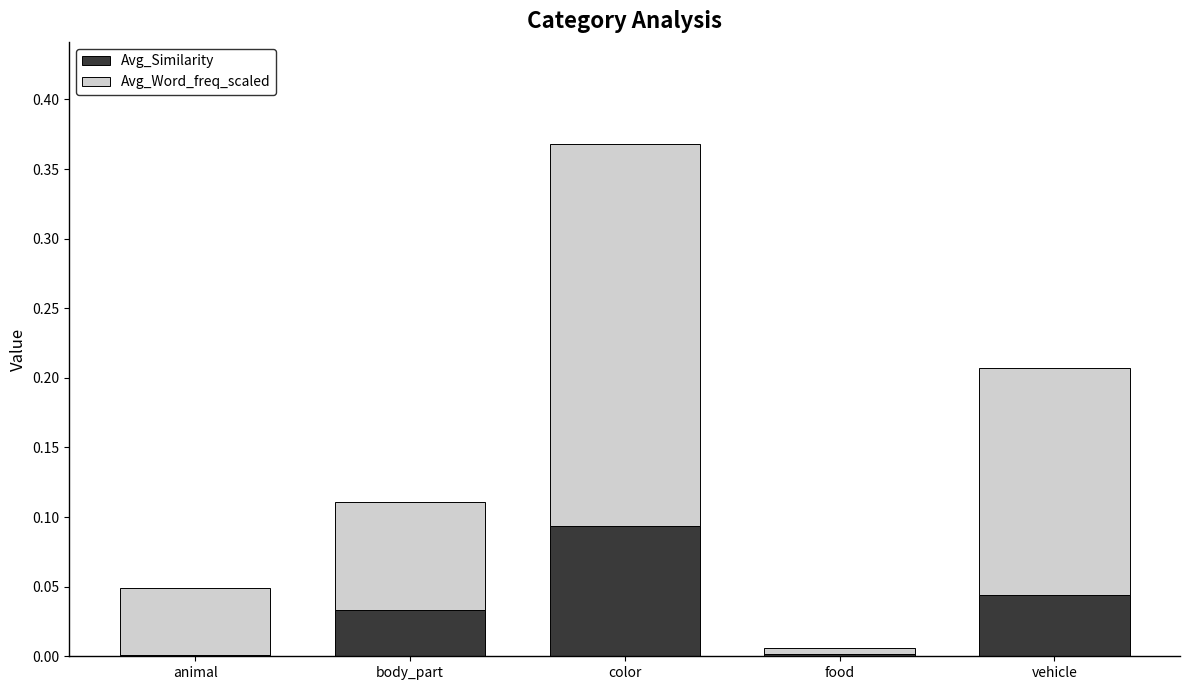

At which category is the sum across all series the highest?

color